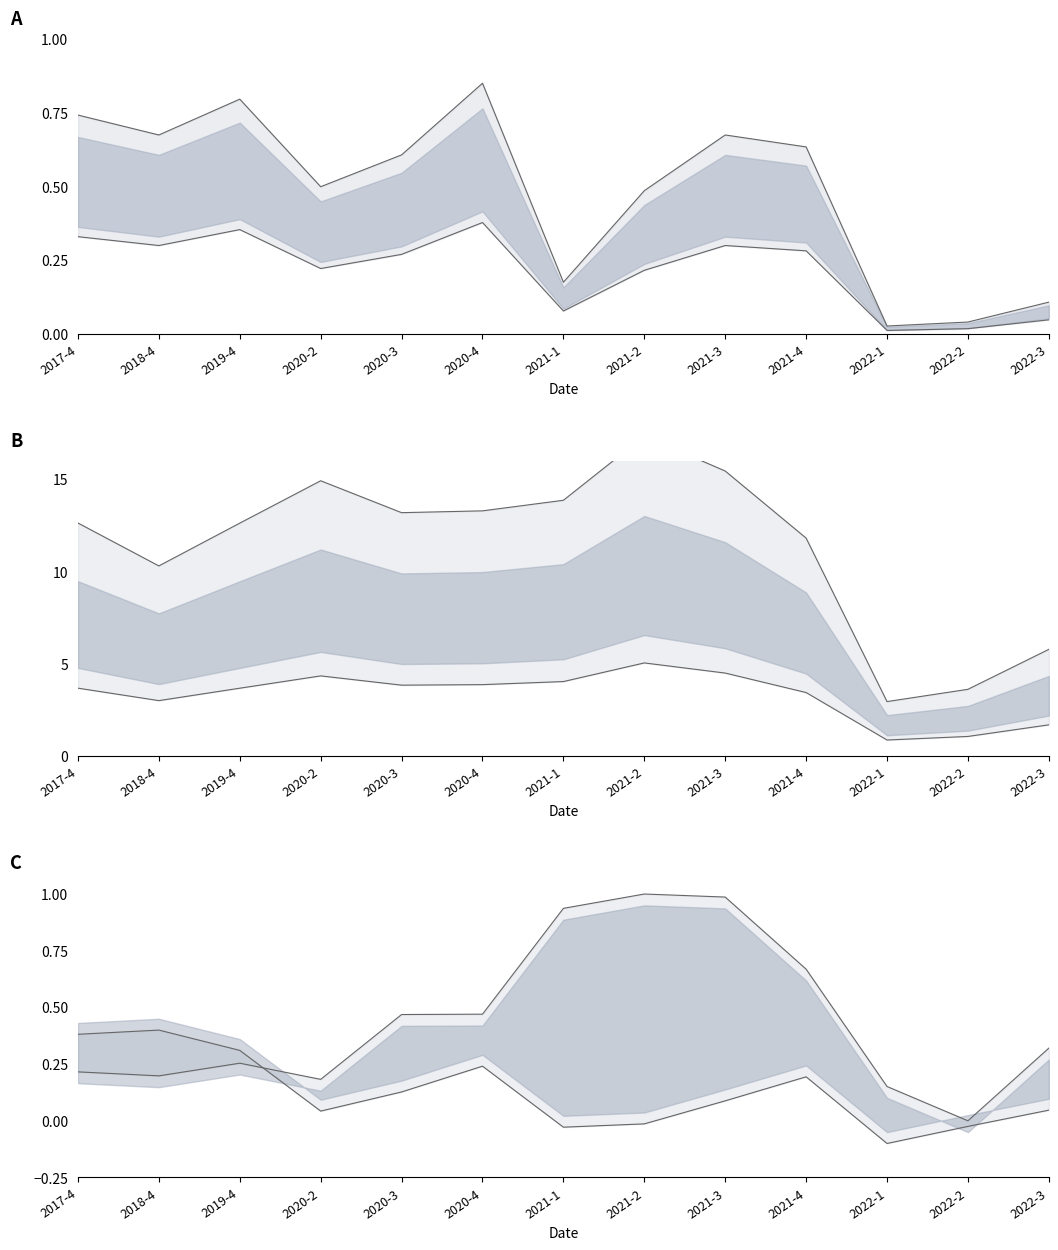

What is the smallest value displayed?

-0.1